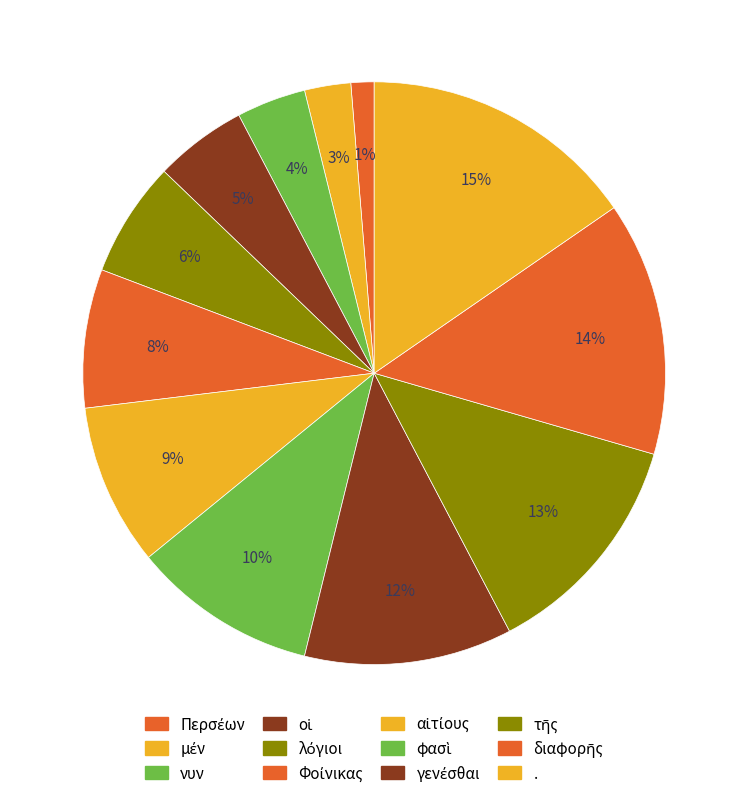

Which category has the biggest portion of the pie?

.